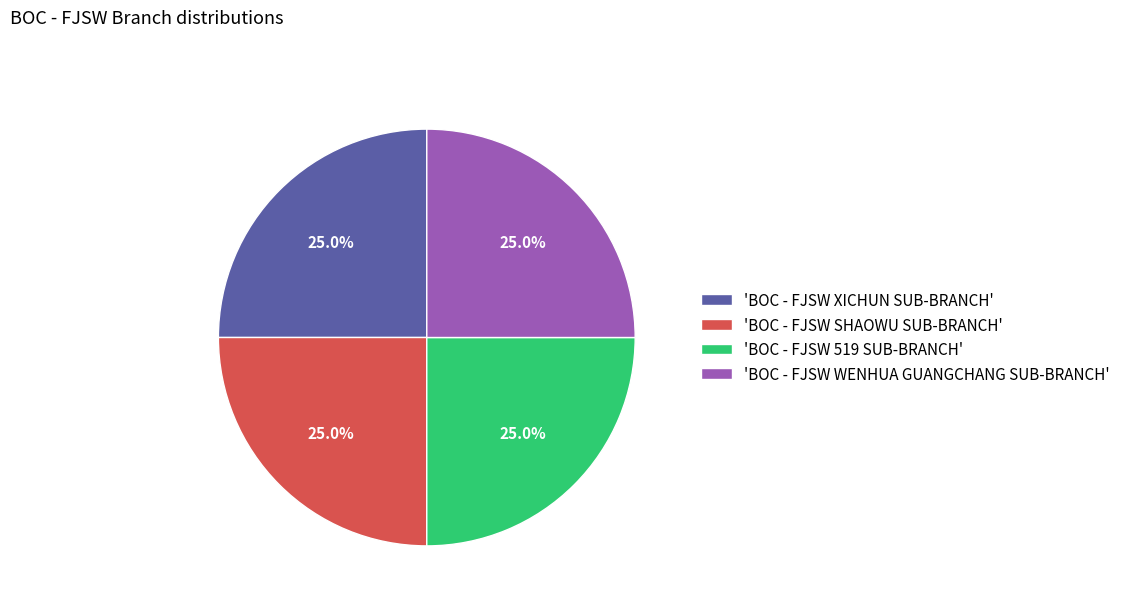

Is there any slice that represents more than half of the pie?

No